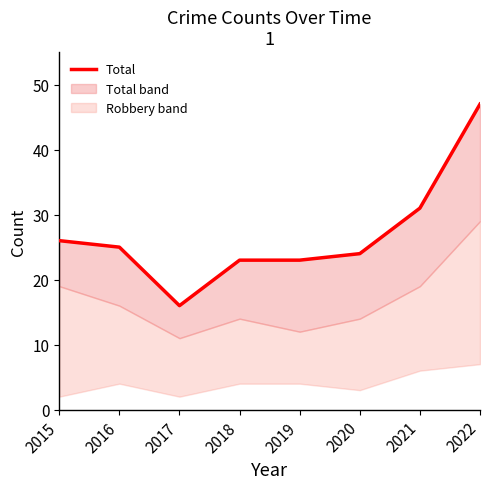

Which category has the lowest value across all series?

2017